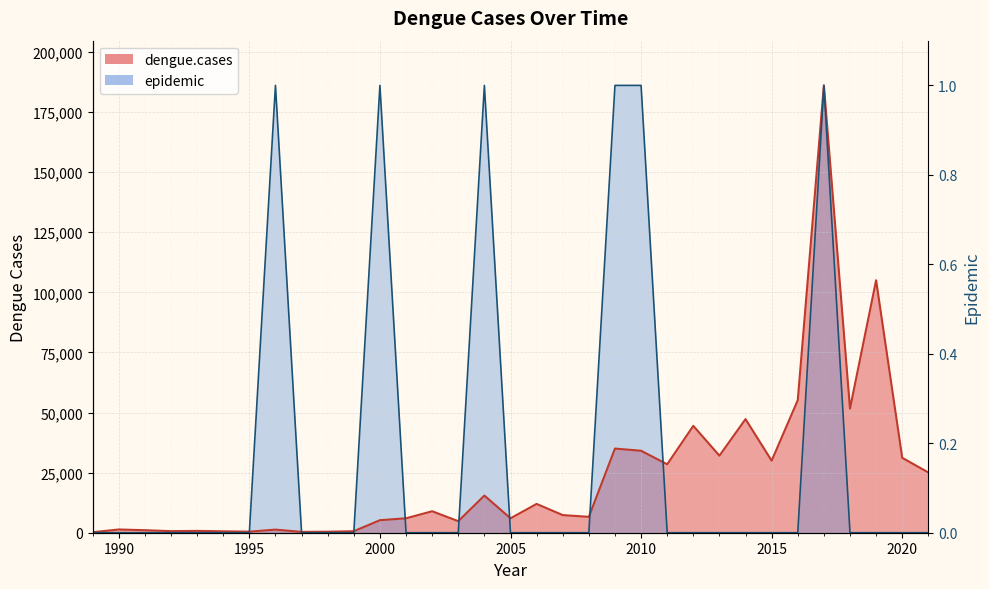

At which category is the sum across all series the highest?

2017